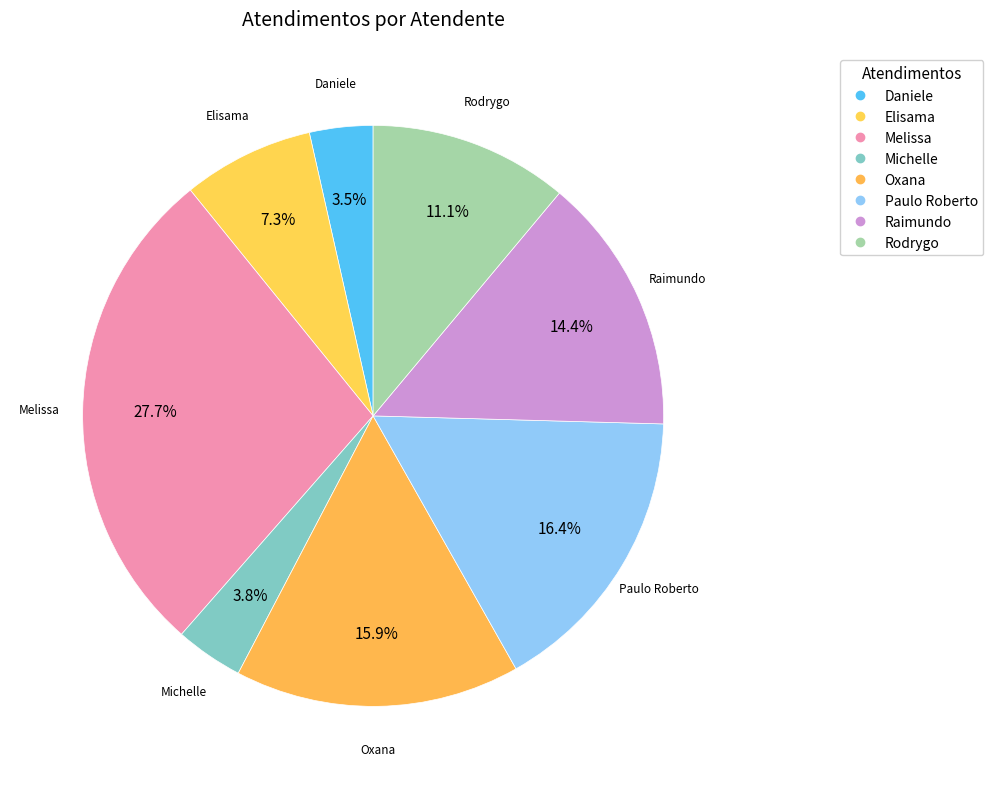

Is there a majority slice in this chart?

No